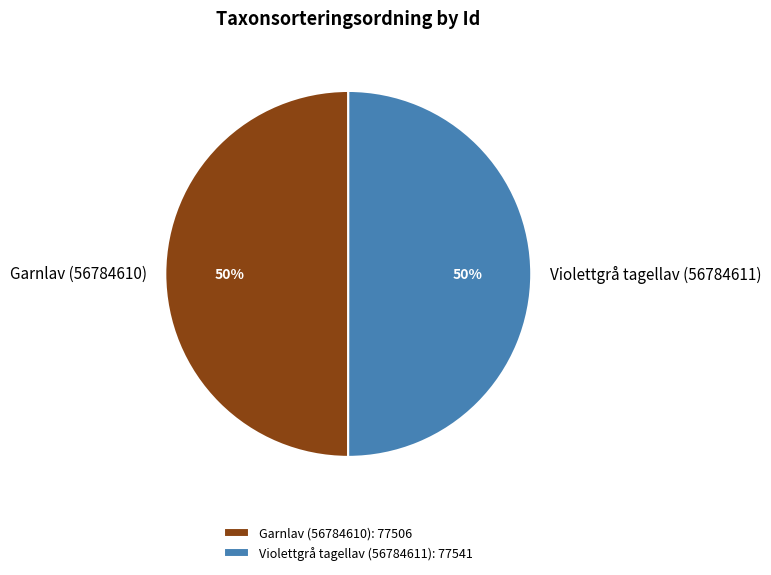

How many segments does this pie chart have?

2